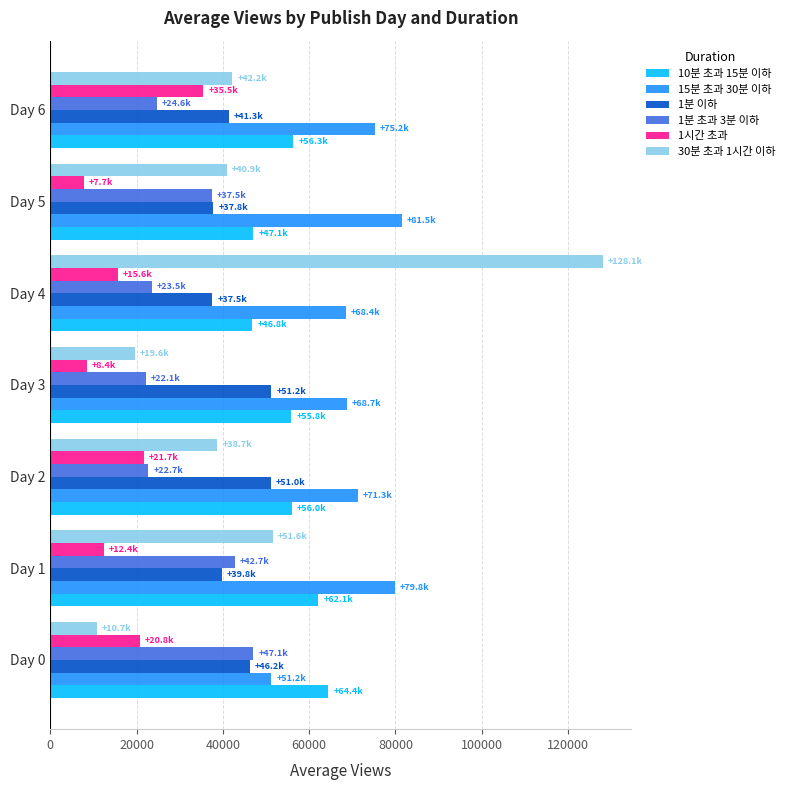

How many distinct data groups are displayed?

6